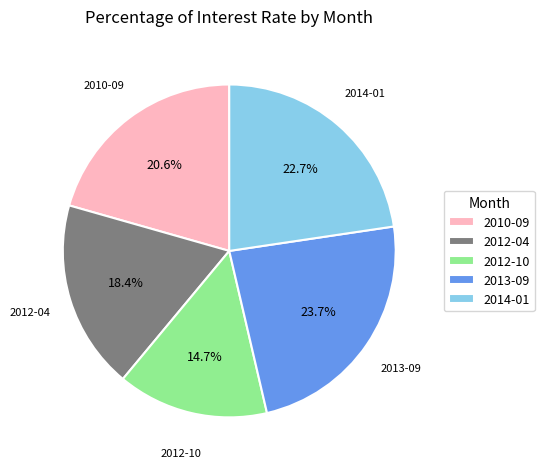

To the nearest percent, what is the average slice percentage?

20%